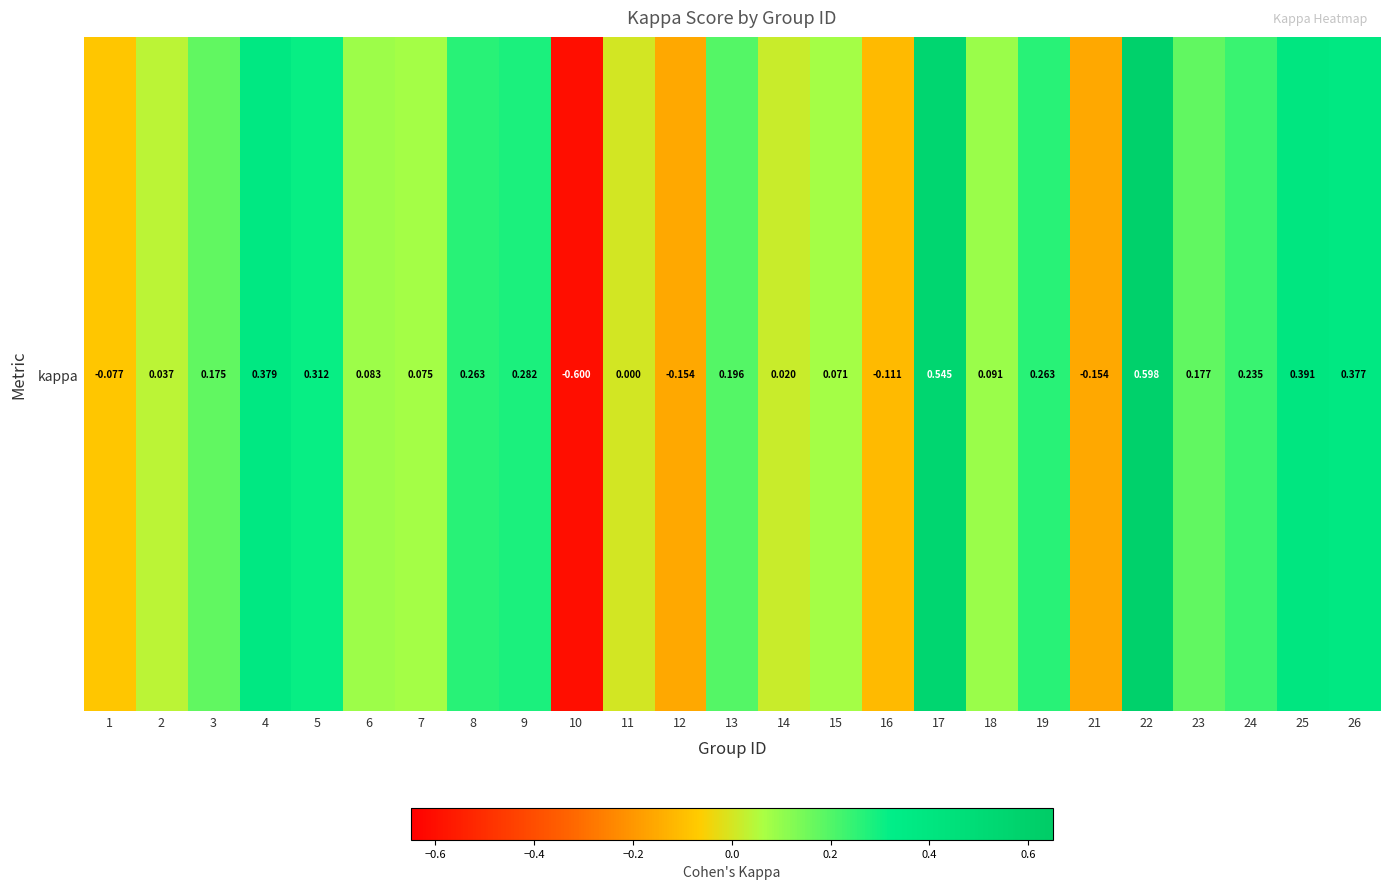

Rank the categories by value from lowest to highest.

10, 12, 21, 16, 1, 11, 14, 2, 15, 7, 6, 18, 3, 23, 13, 24, 8, 19, 9, 5, 26, 4, 25, 17, 22